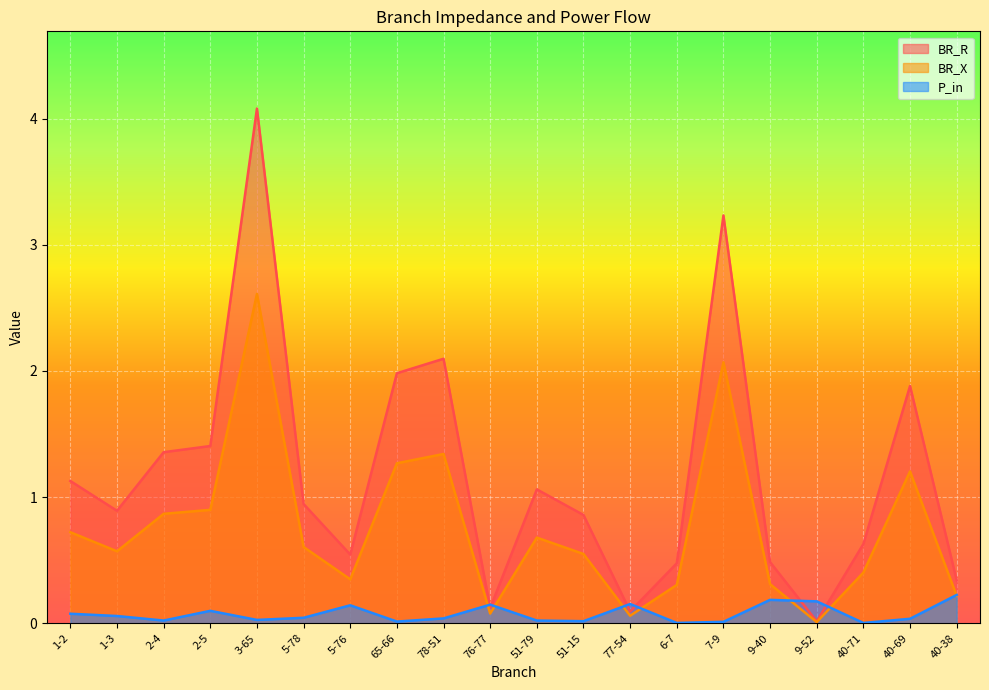

True or false: BR_R and BR_X intersect in this chart.

False